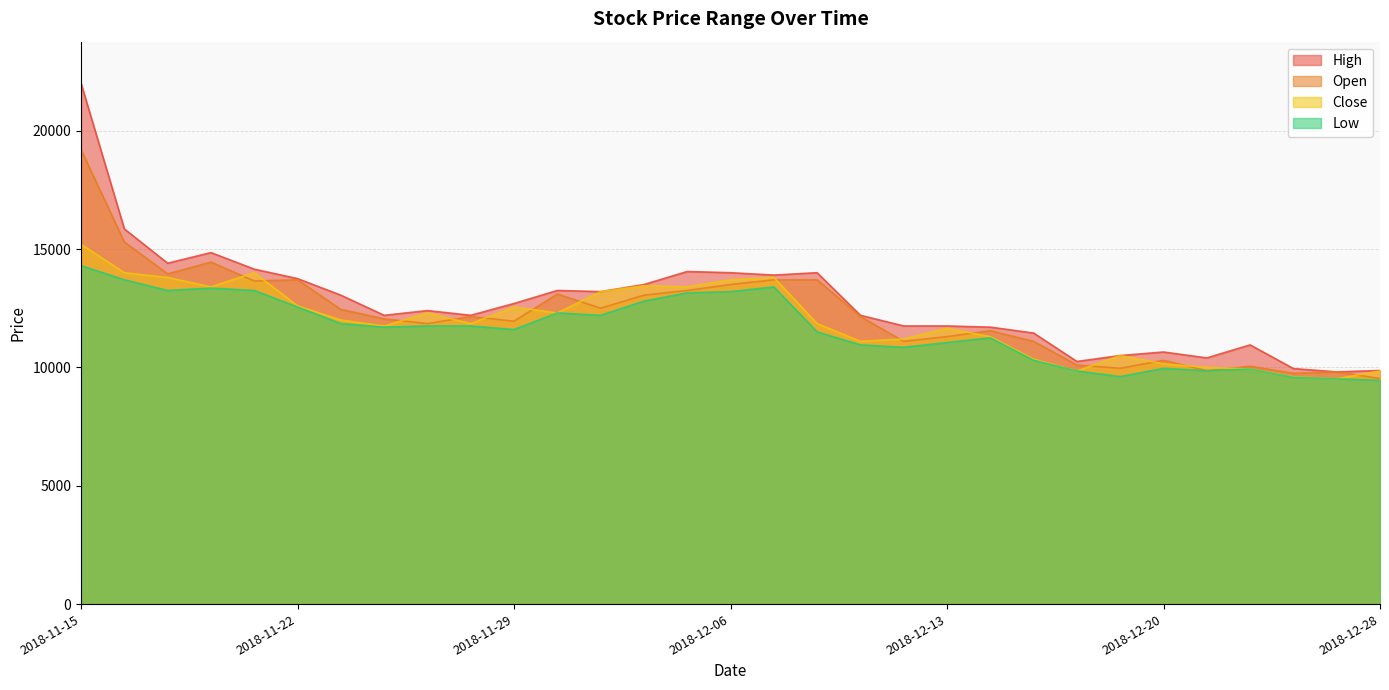

True or false: Low and Close intersect in this chart.

False